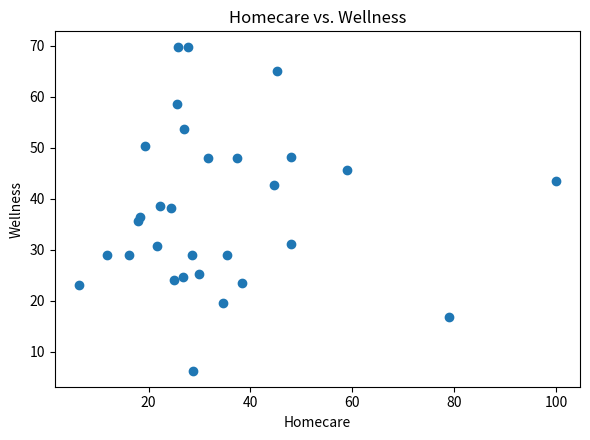

What is the range of X values (max minus min)?

93.7